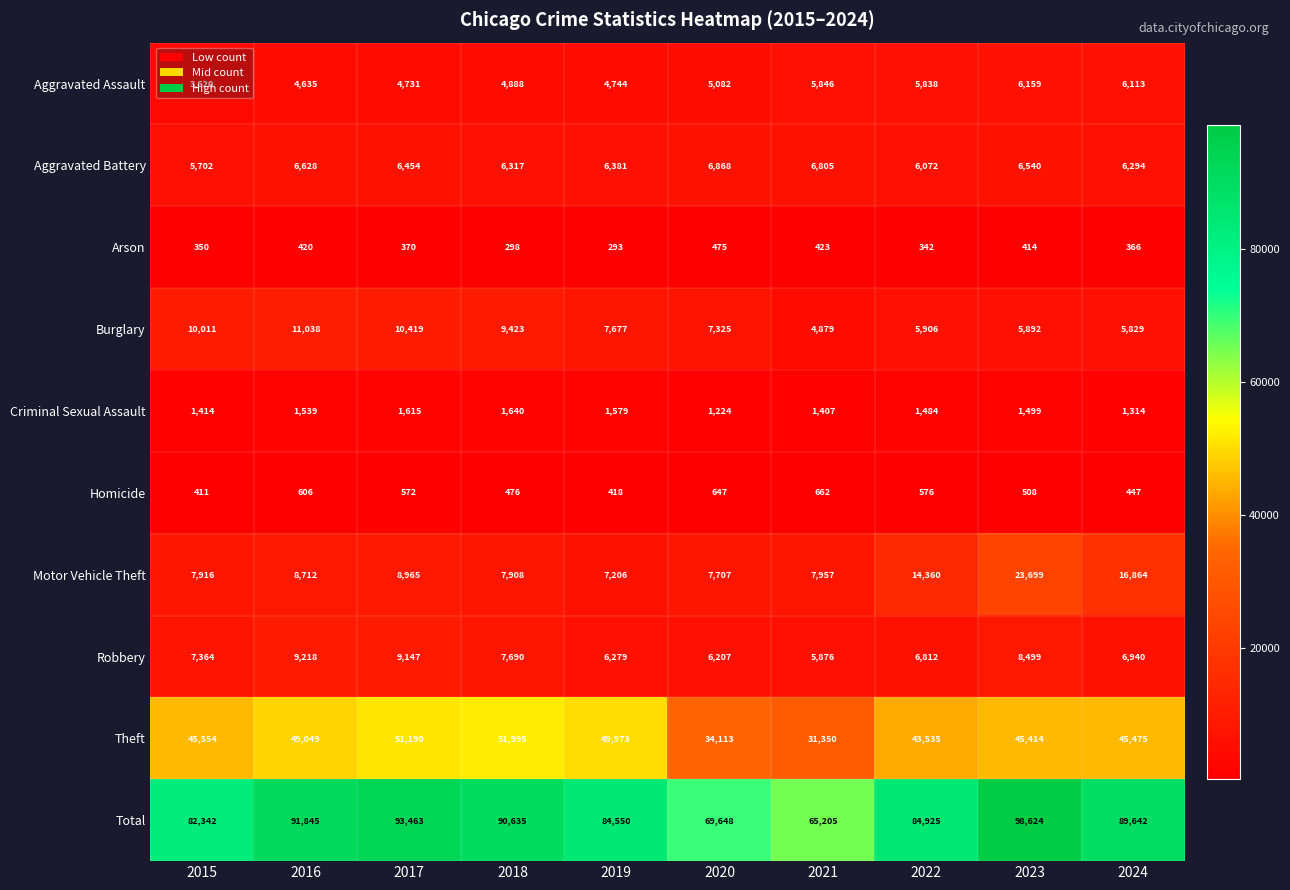

At how many categories does at least one series exceed 49325?

10